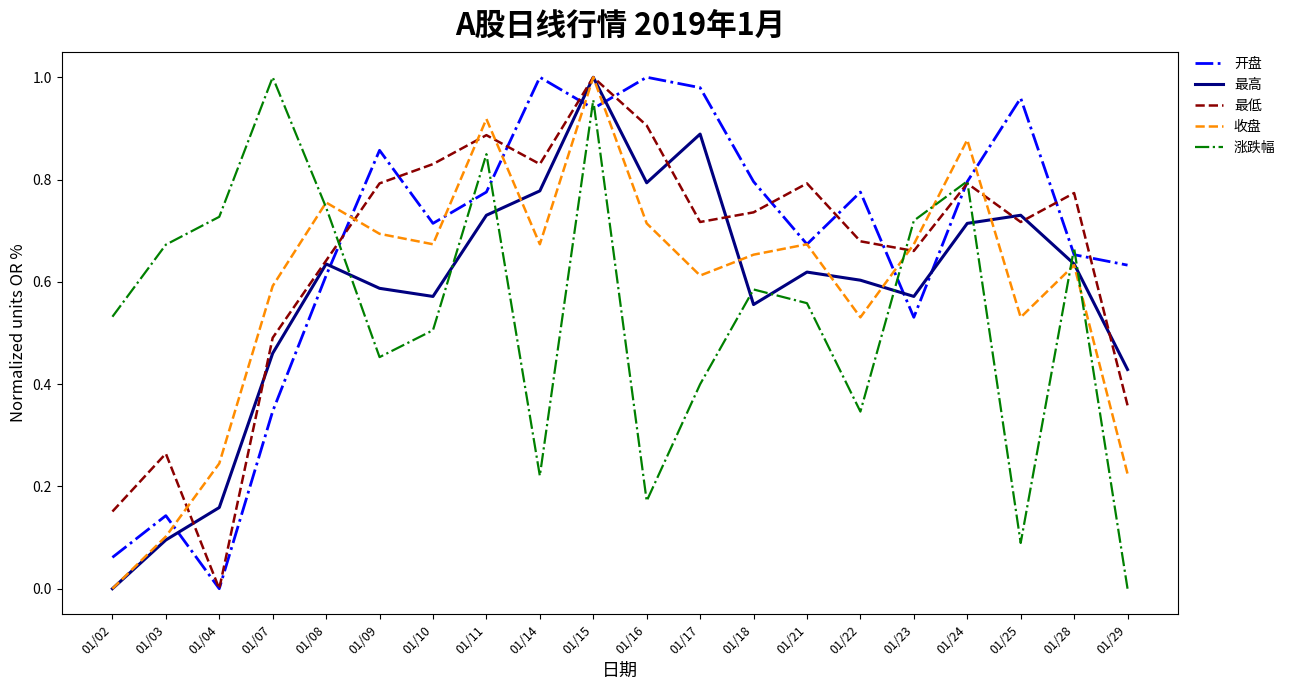

How many lines are shown in the chart?

5